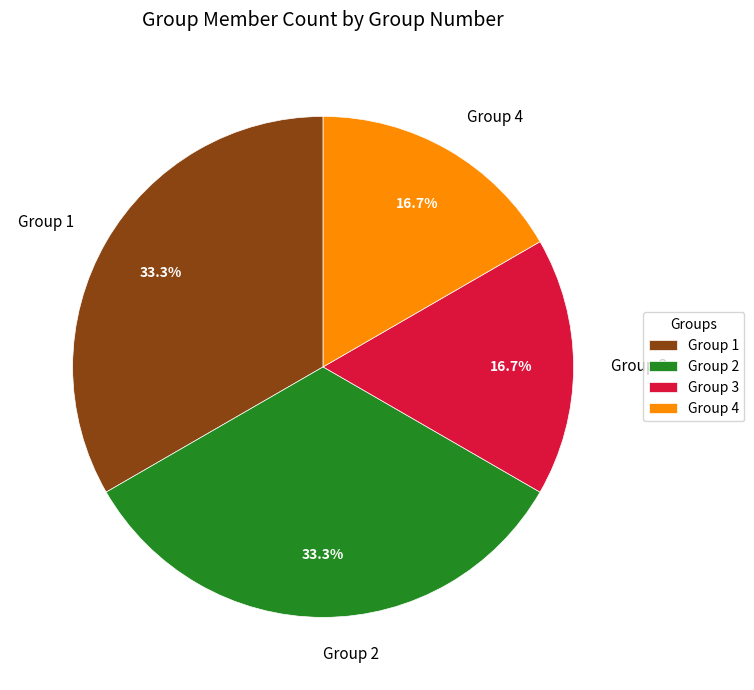

What percentage is the Group 3 slice, to the nearest percent?

17%